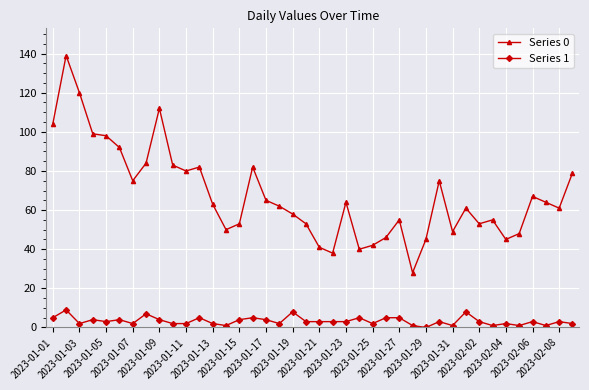

Reading left to right, list all the values displayed in this chart.

Series 0: 104	139	120	99	98	92	75	84	112	83	80	82	63	50	53	82	65	62	58	53	41	38	64	40	42	46	55	28	45	75	49	61	53	55	45	48	67	64	61	79
Series 1: 5	9	2	4	3	4	2	7	4	2	2	5	2	1	4	5	4	2	8	3	3	3	3	5	2	5	5	1	0	3	1	8	3	1	2	1	3	1	3	2